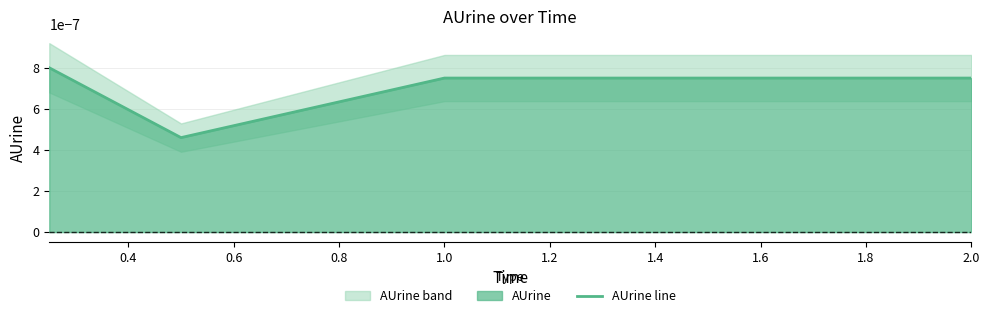

Which label corresponds to the largest value in the chart?

0.2